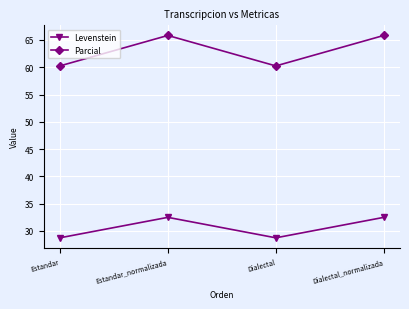

How many data points does each series have?

4